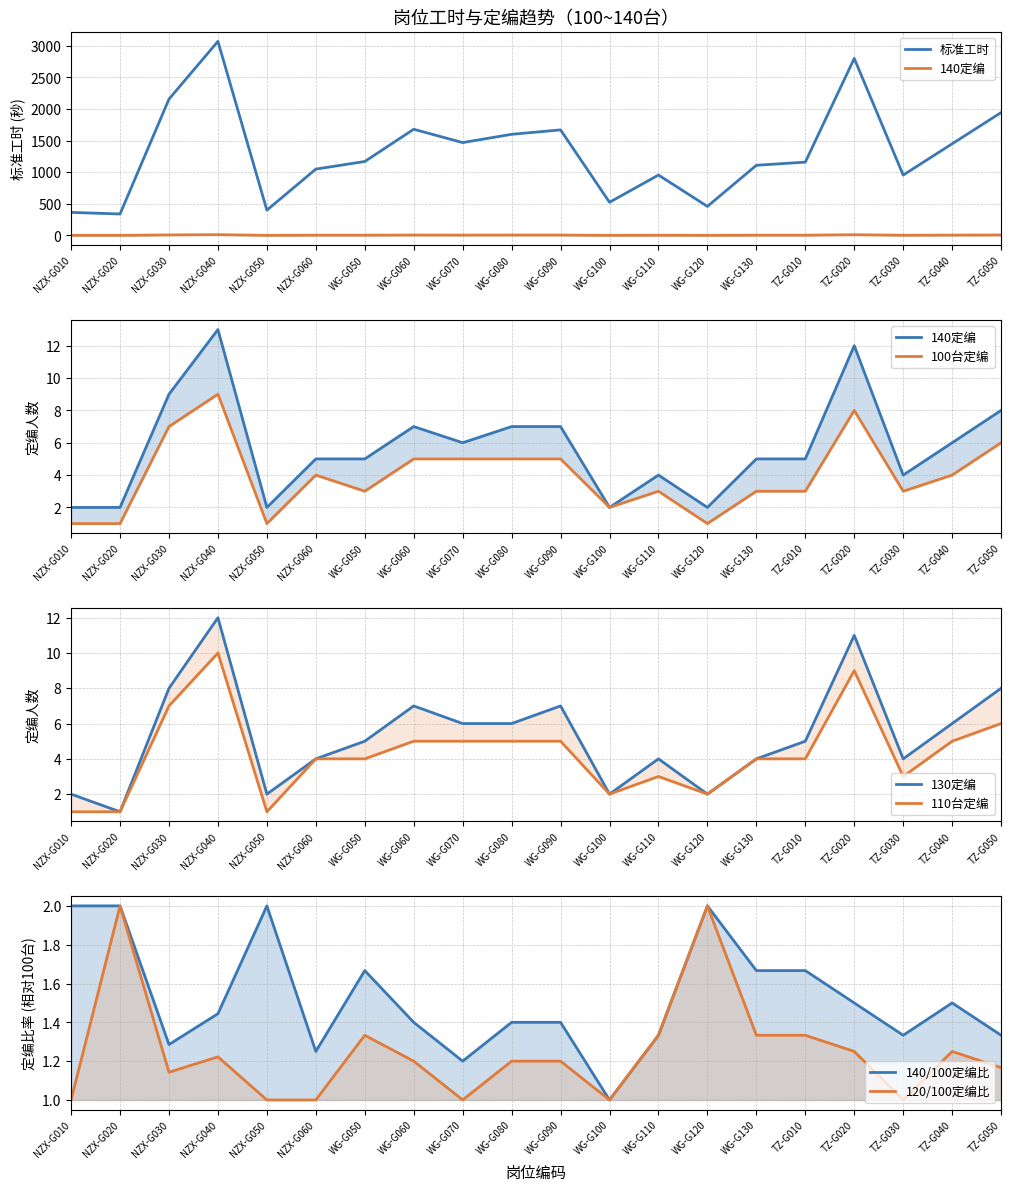

Is the value of 140定编 at NZX-G030 greater than the value of 标准工时 at TZ-G030?

No